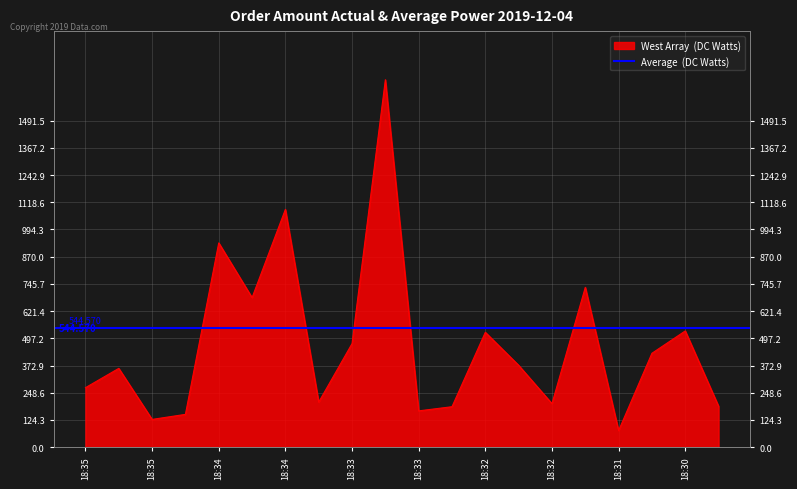

Read the value at 18:35.

127.0